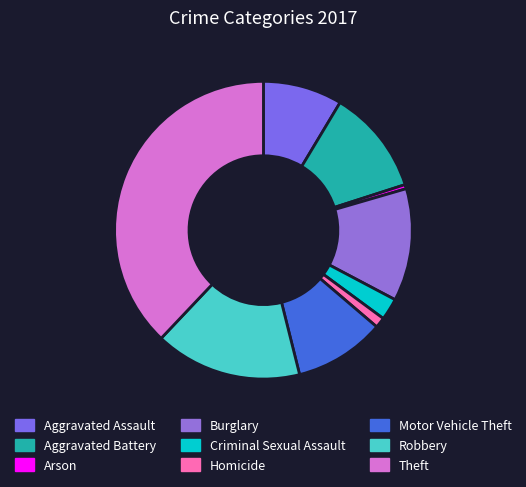

To the nearest percent, what is the difference between the largest and smallest slice percentages?

37%